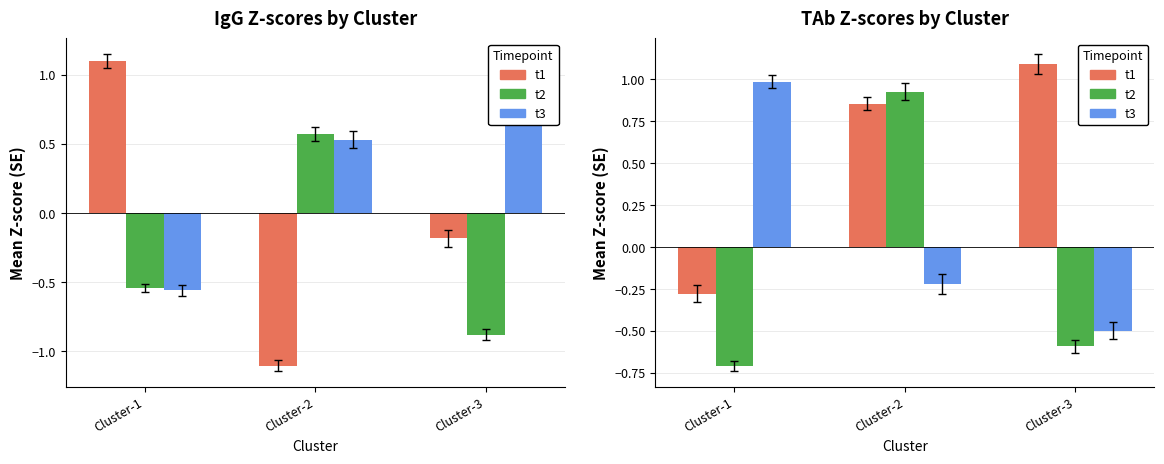

Which series has the widest spread of values?

t2